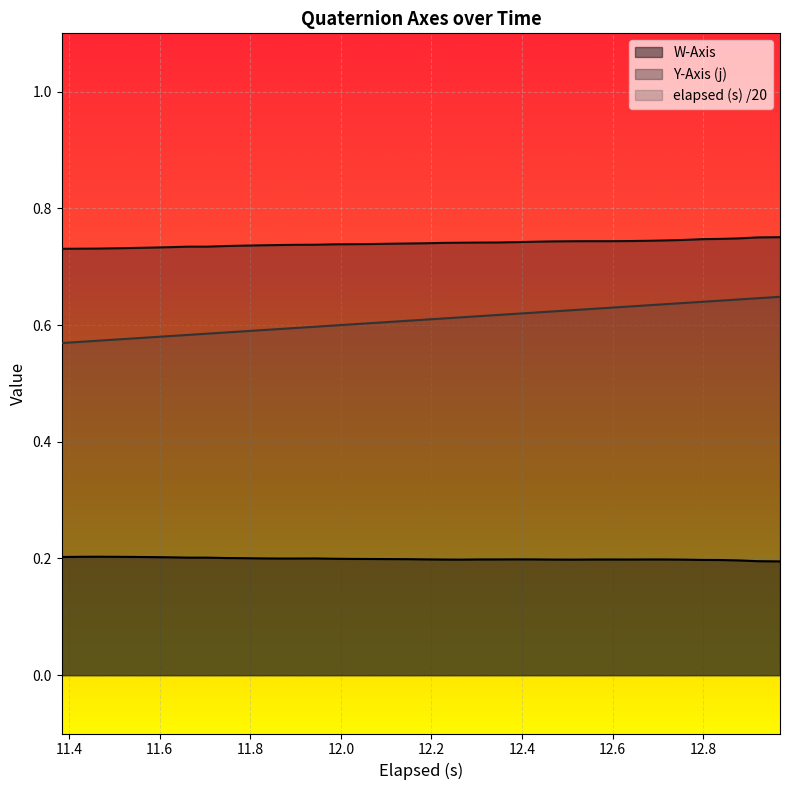

Reading left to right, what are all the values shown in this chart?

W-Axis: 0.2	0.2	0.2	0.2	0.2	0.2	0.2	0.2	0.2	0.2	0.2	0.2	0.2	0.2	0.2	0.2	0.2	0.2	0.2	0.2	0.2	0.2	0.2	0.2	0.2	0.2	0.2	0.2	0.2	0.2	0.2	0.2	0.2	0.2	0.2	0.2	0.2	0.2	0.2	0.2
Y-Axis (j): 0.7	0.7	0.7	0.7	0.7	0.7	0.7	0.7	0.7	0.7	0.7	0.7	0.7	0.7	0.7	0.7	0.7	0.7	0.7	0.7	0.7	0.7	0.7	0.7	0.7	0.7	0.7	0.7	0.7	0.7	0.7	0.7	0.7	0.7	0.7	0.7	0.7	0.7	0.8	0.8
elapsed (s): 0.6	0.6	0.6	0.6	0.6	0.6	0.6	0.6	0.6	0.6	0.6	0.6	0.6	0.6	0.6	0.6	0.6	0.6	0.6	0.6	0.6	0.6	0.6	0.6	0.6	0.6	0.6	0.6	0.6	0.6	0.6	0.6	0.6	0.6	0.6	0.6	0.6	0.6	0.6	0.6